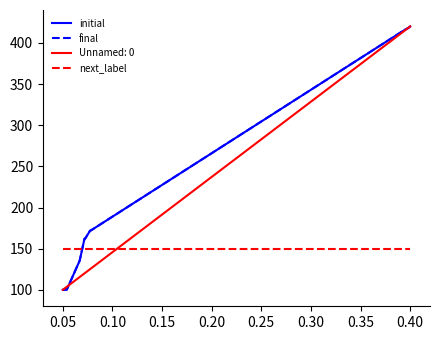

Does the chart display data point markers on the line(s)?

No